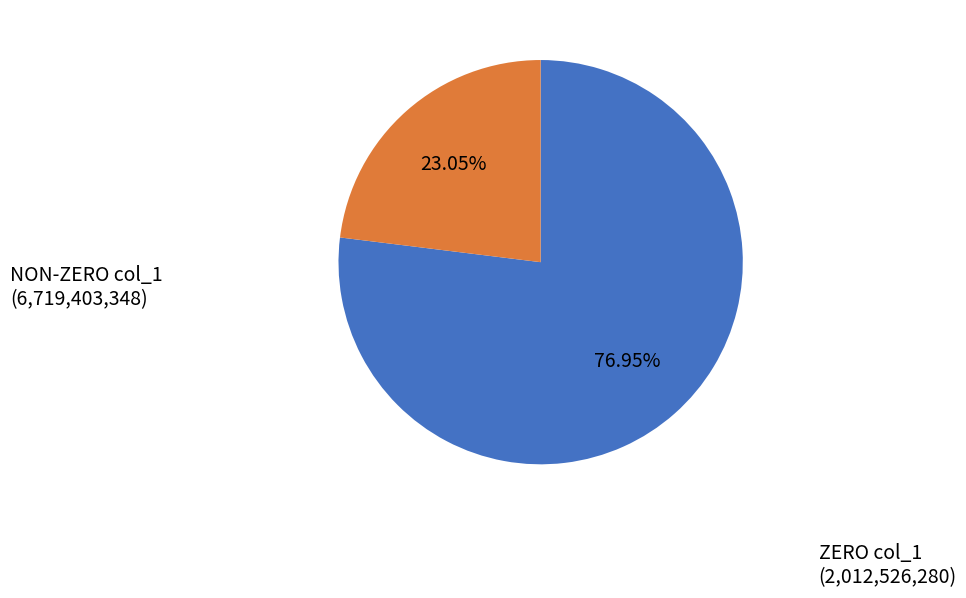

Is there any slice that represents more than half of the pie?

Yes